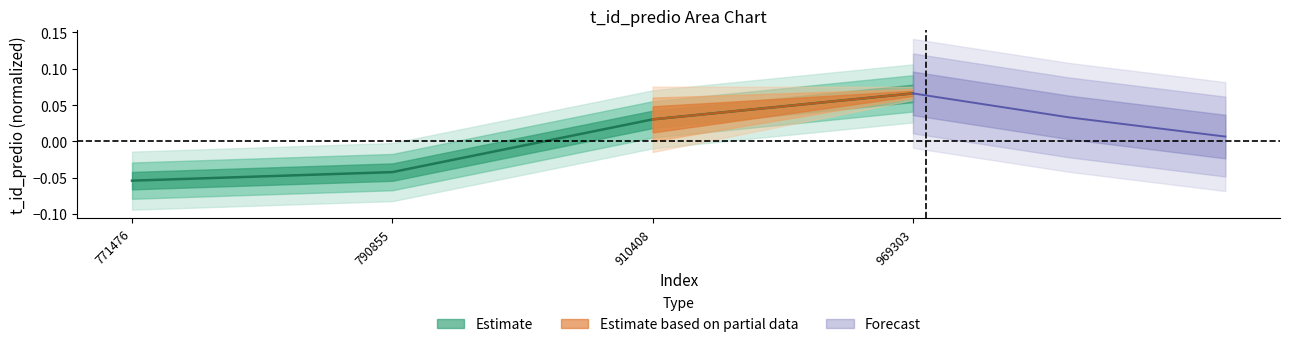

What is the difference between the second highest and second lowest values?

0.1